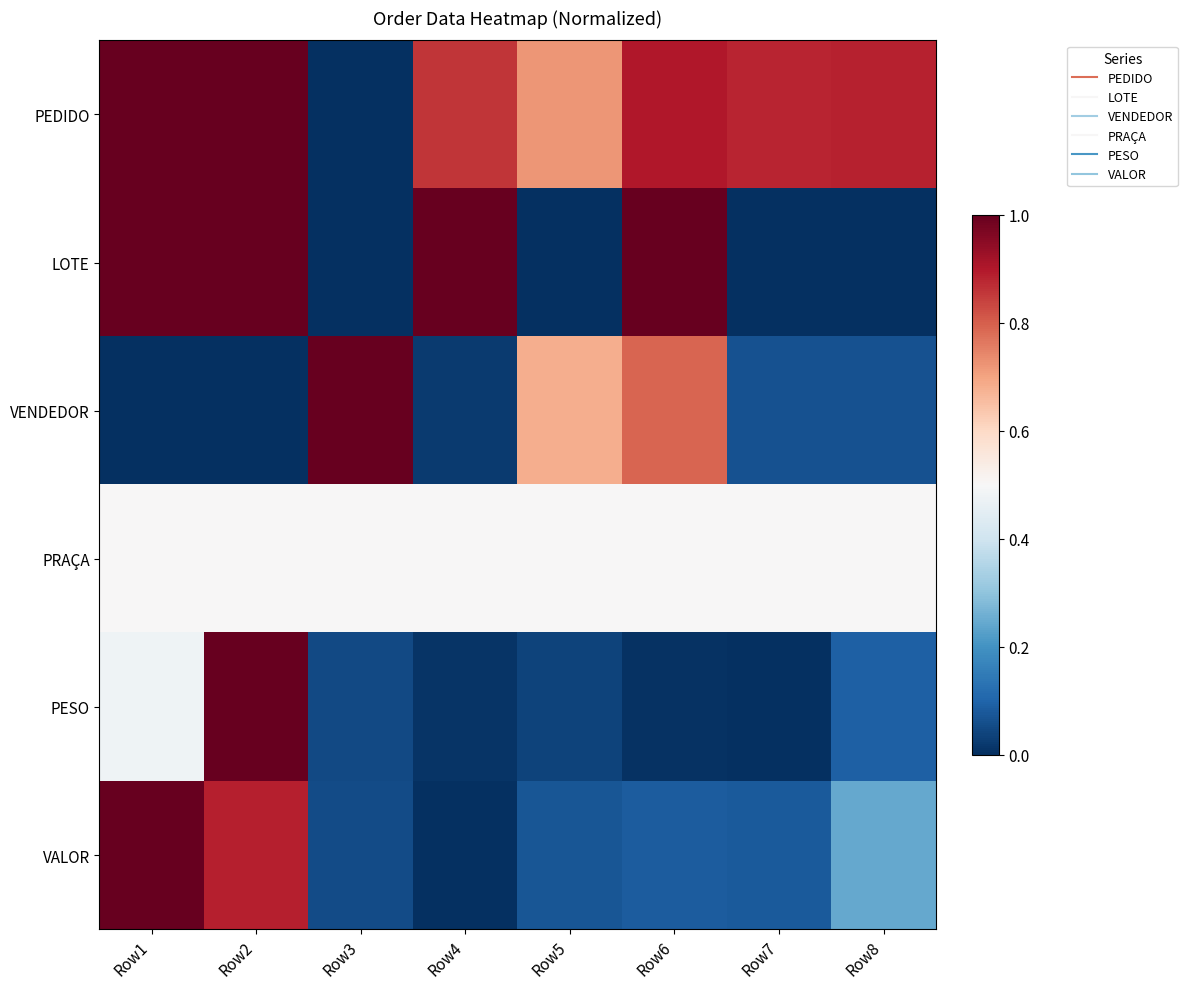

What is the maximum value shown in the chart?

1.0